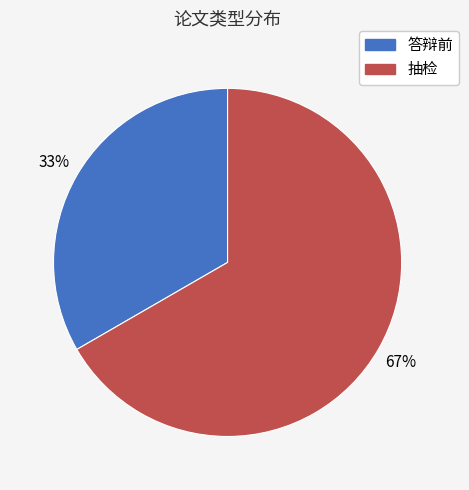

Do 答辩前 and 抽检 together represent more than half of the pie?

Yes